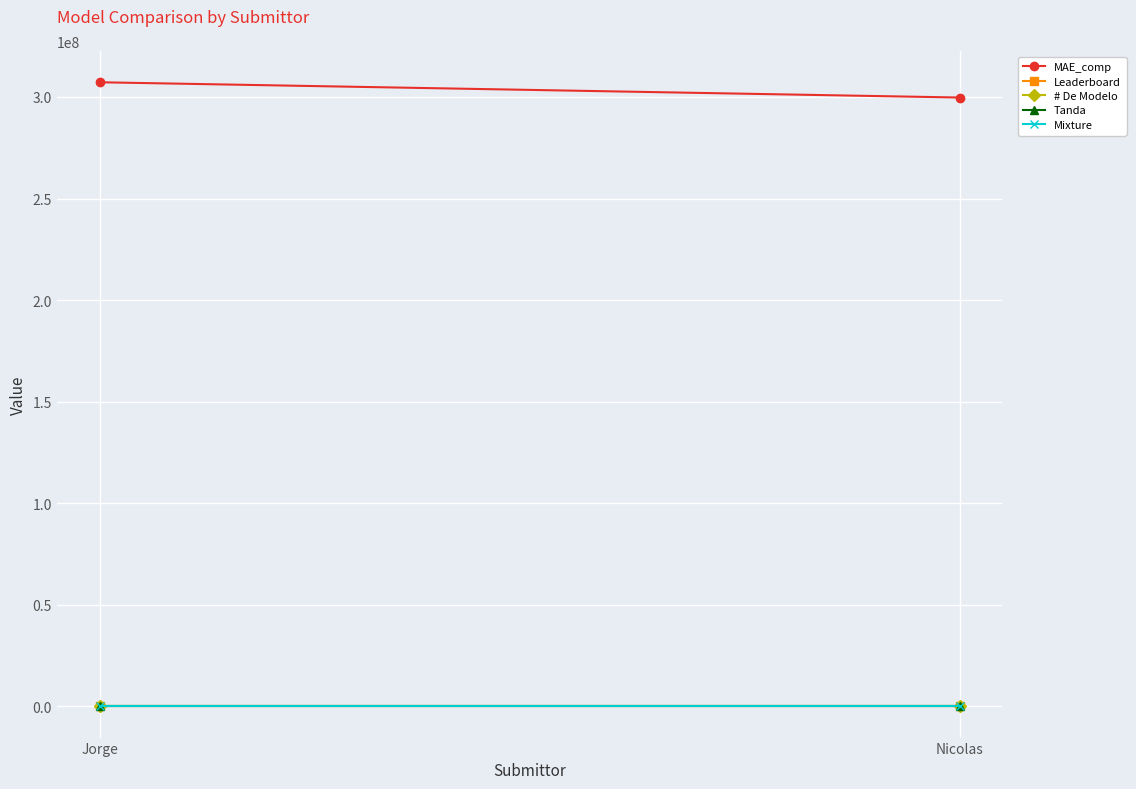

What is the sum of all Tanda values?

2